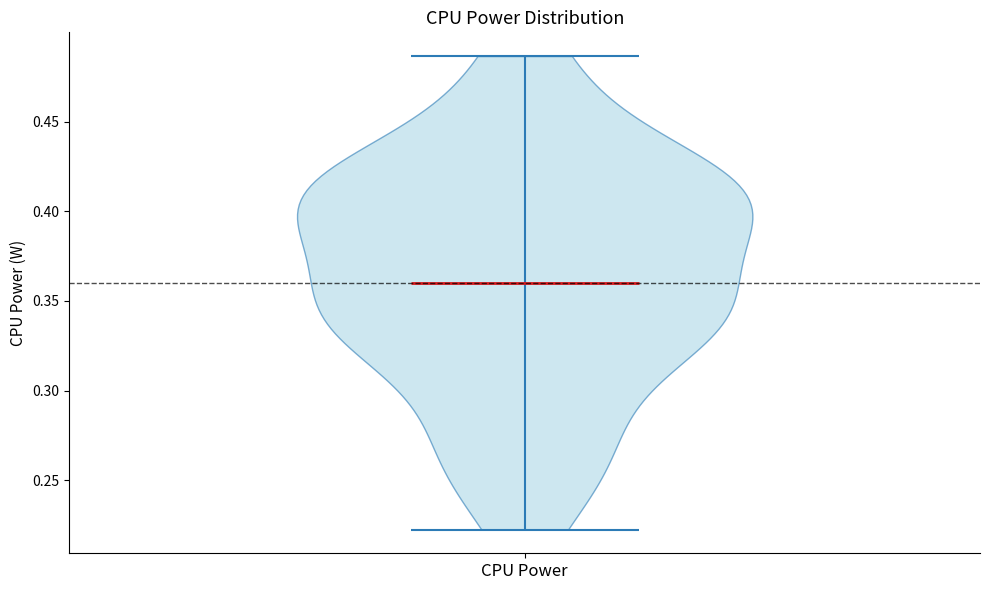

Read this violin plot against the y-axis: where its median line is, and the lowest and highest points the violin reaches. The values are not printed on the chart, so give them approximately, as read against the axis.

median line 0.360, lowest point 0.220, highest point 0.485